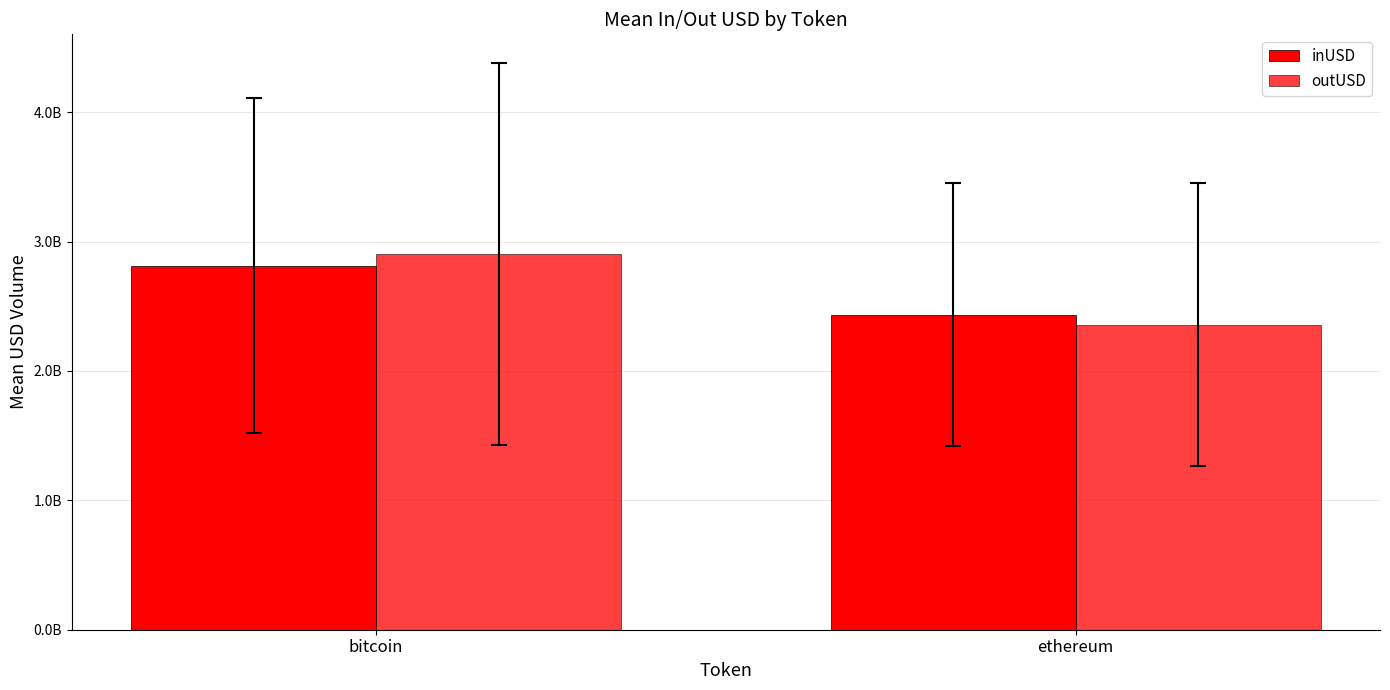

What is the value of the inUSD bar at the 1st from the left?

2815188238.8